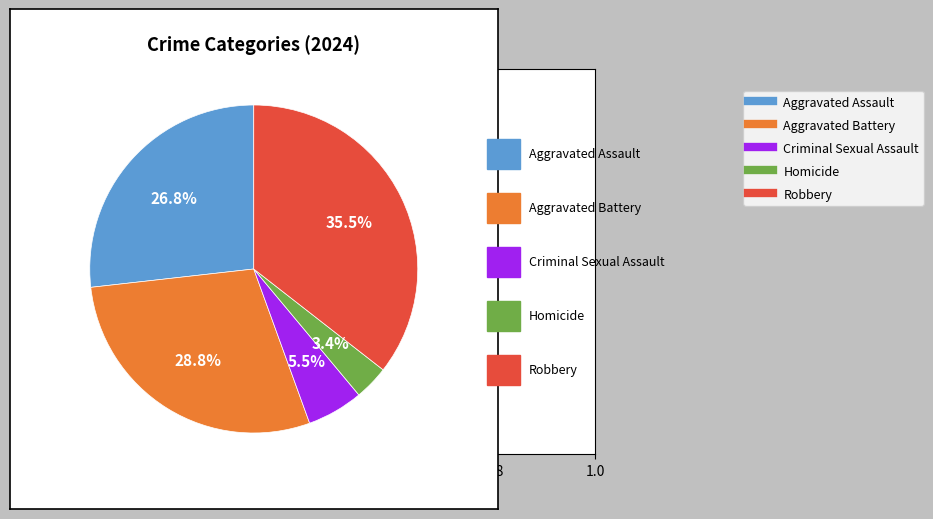

How many slices are in this pie chart?

5